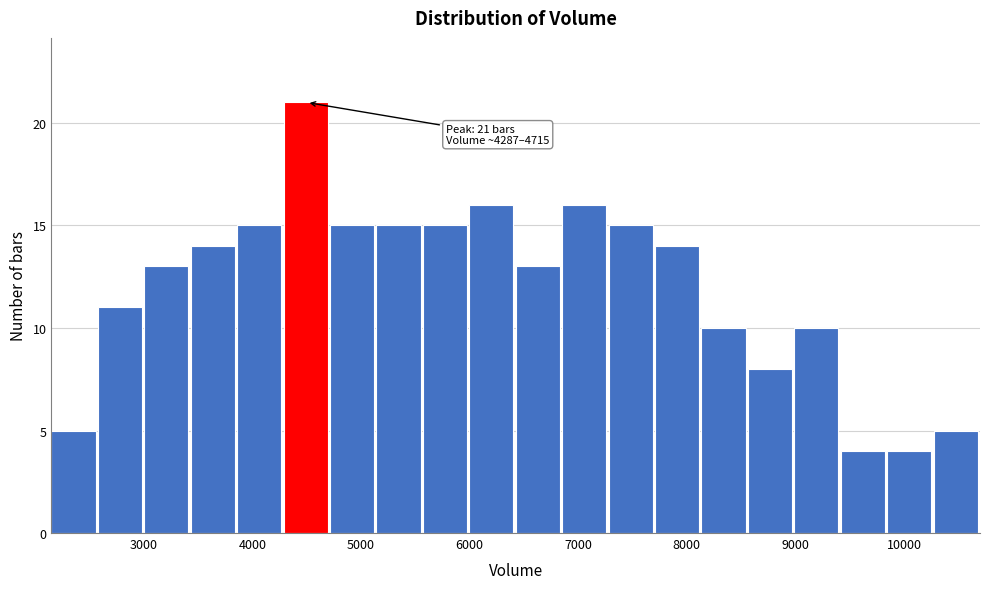

Over which range of the x-axis is the bar tallest?

4300 to 4700